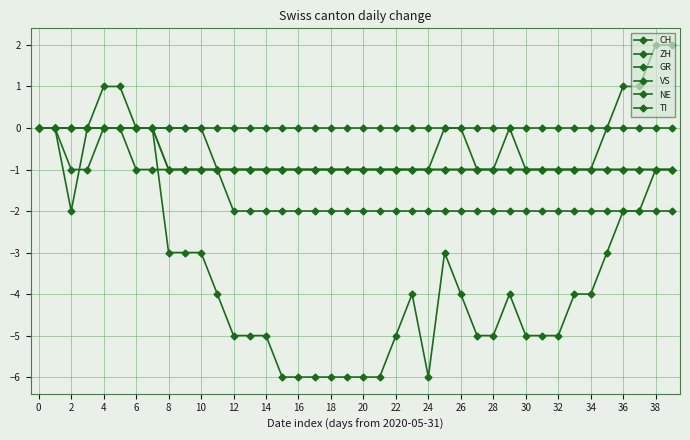

How many series are shown in this chart?

6